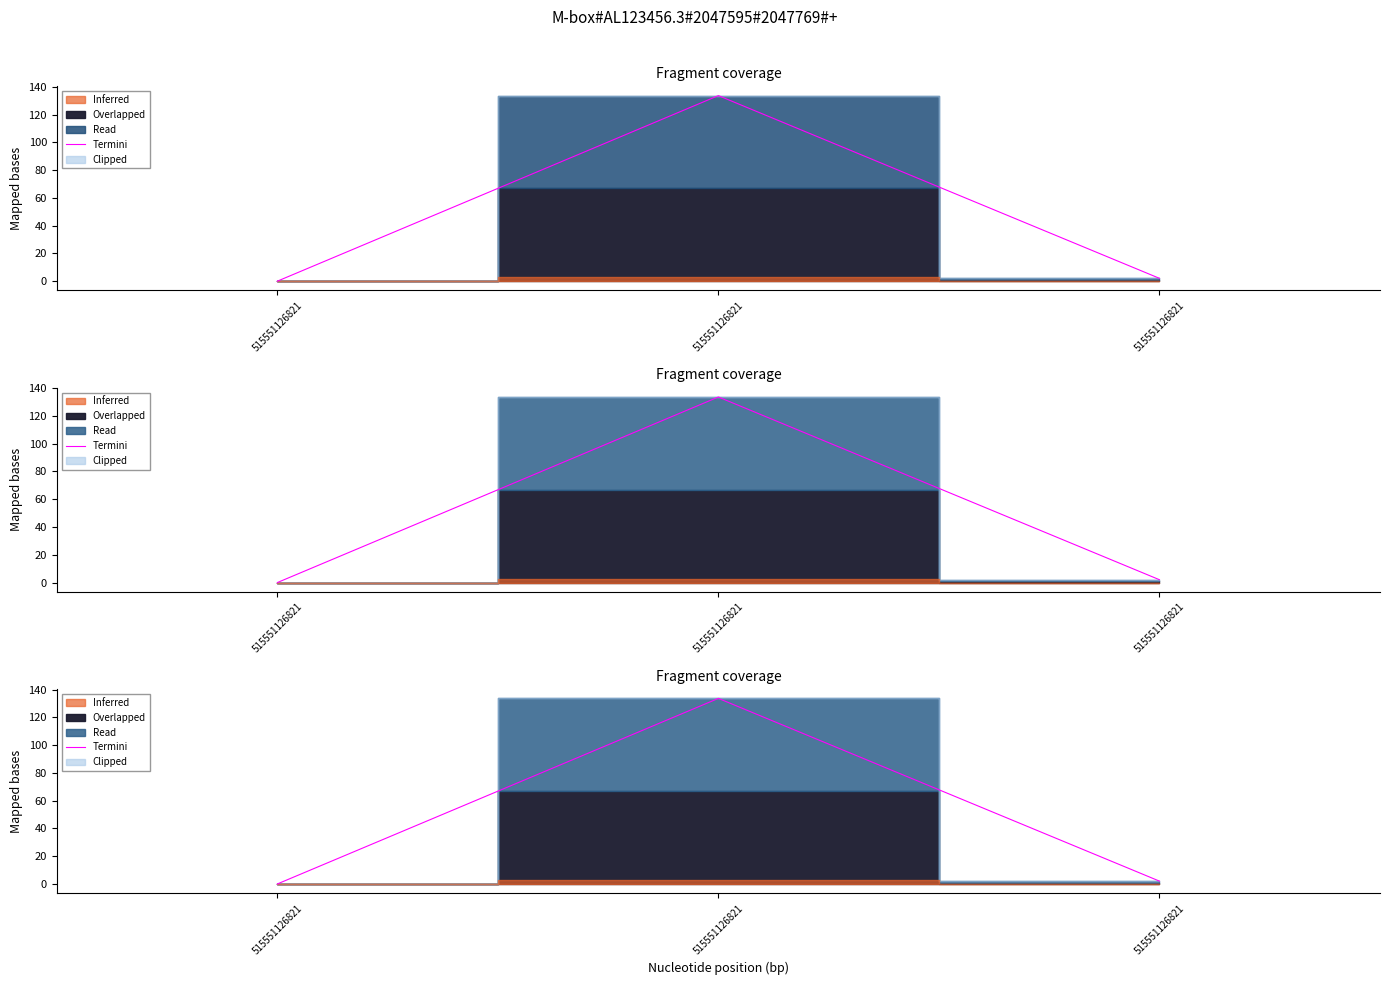

Count the number of values greater than 2.

2